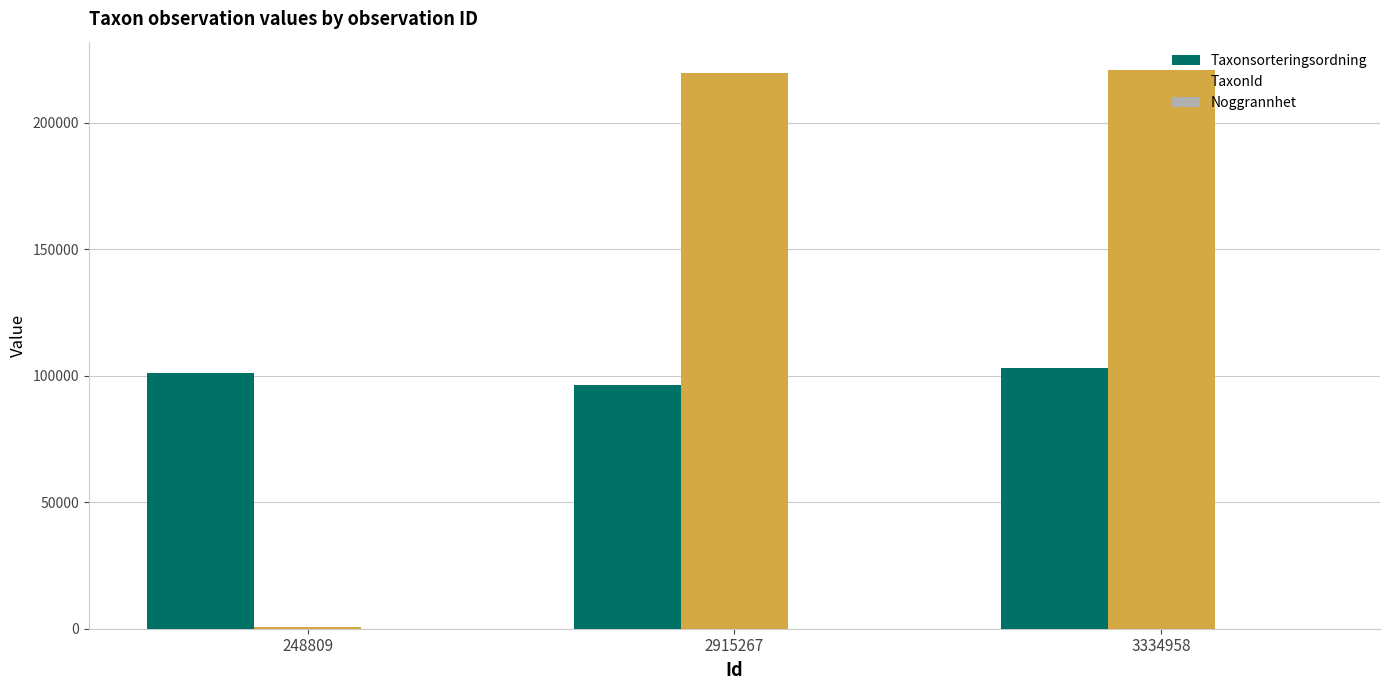

Which series has the largest total across all categories?

TaxonId